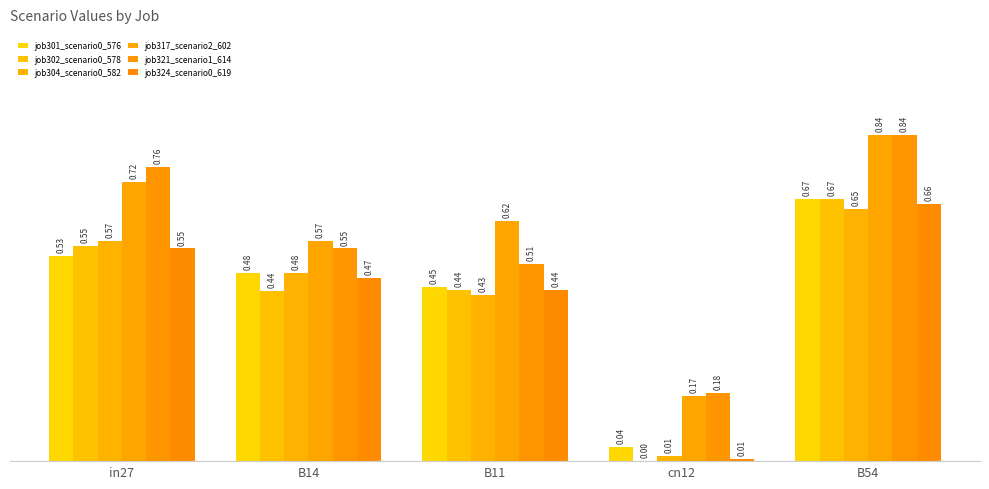

Which category has the lowest value across all series?

cn12